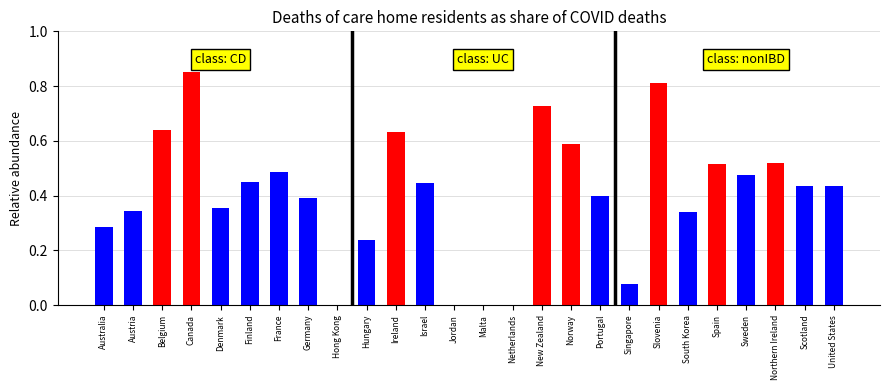

Which label corresponds to the largest value in the chart?

Canada